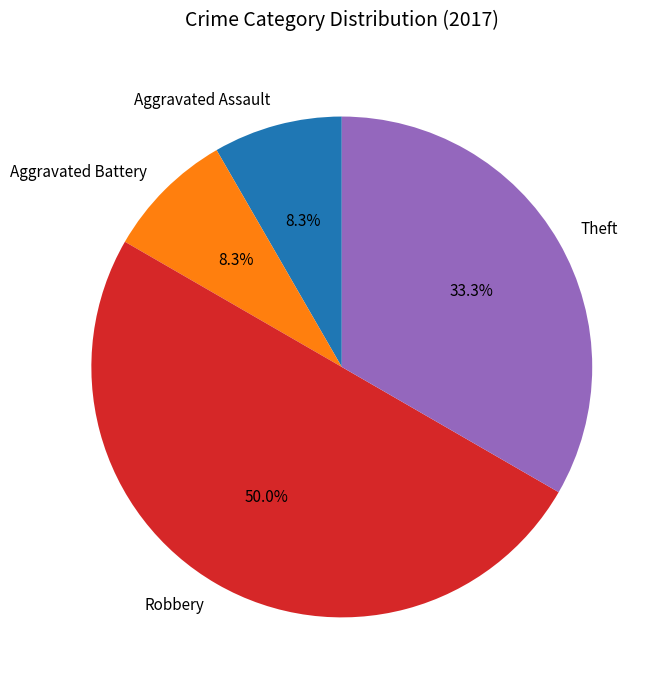

Which has a higher value, Theft or Robbery?

Robbery